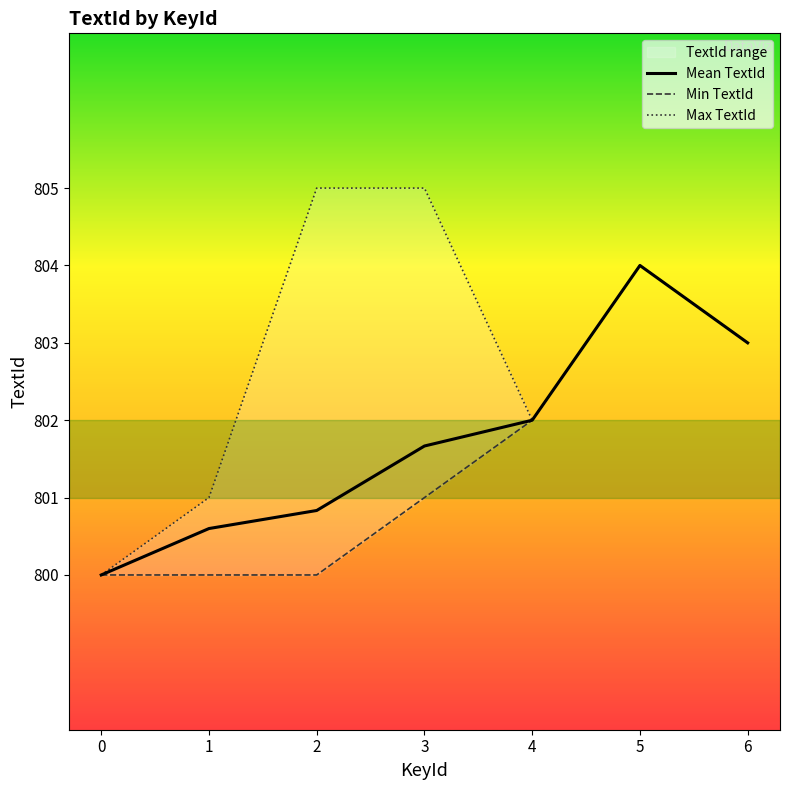

What is the value of the Min TextId point at the 3rd from the left?

800.0